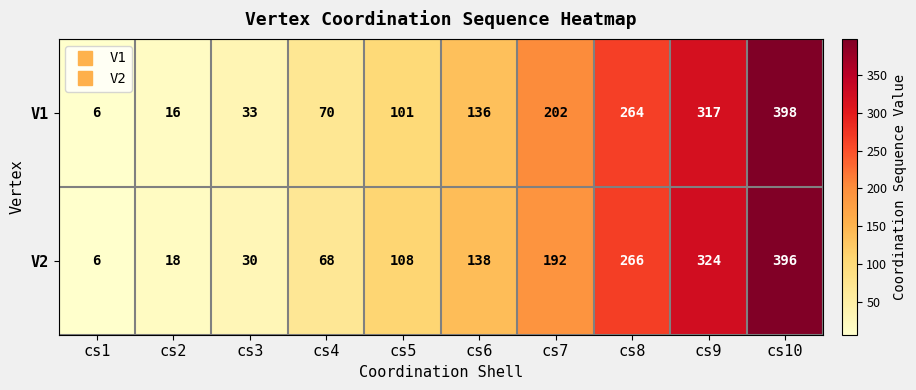

At cs7, list the series in order from largest to smallest.

V1, V2